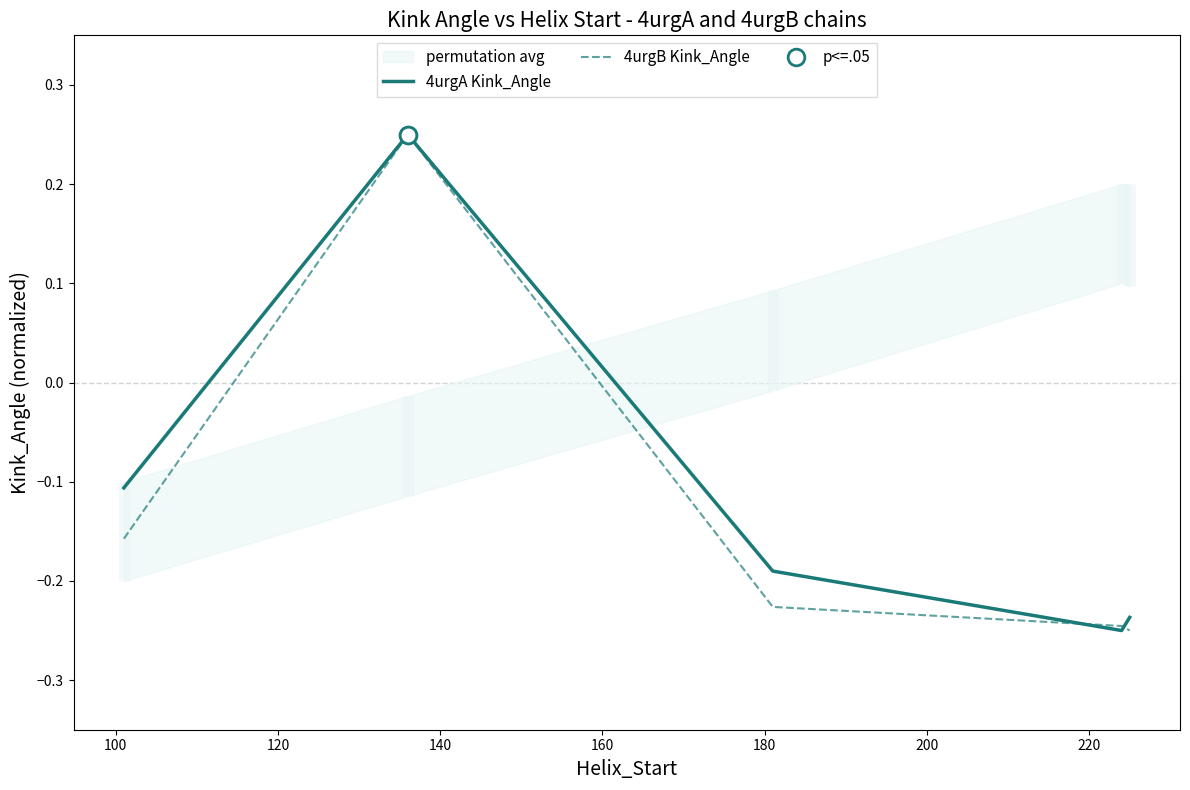

What is the maximum value shown in the chart?

0.2